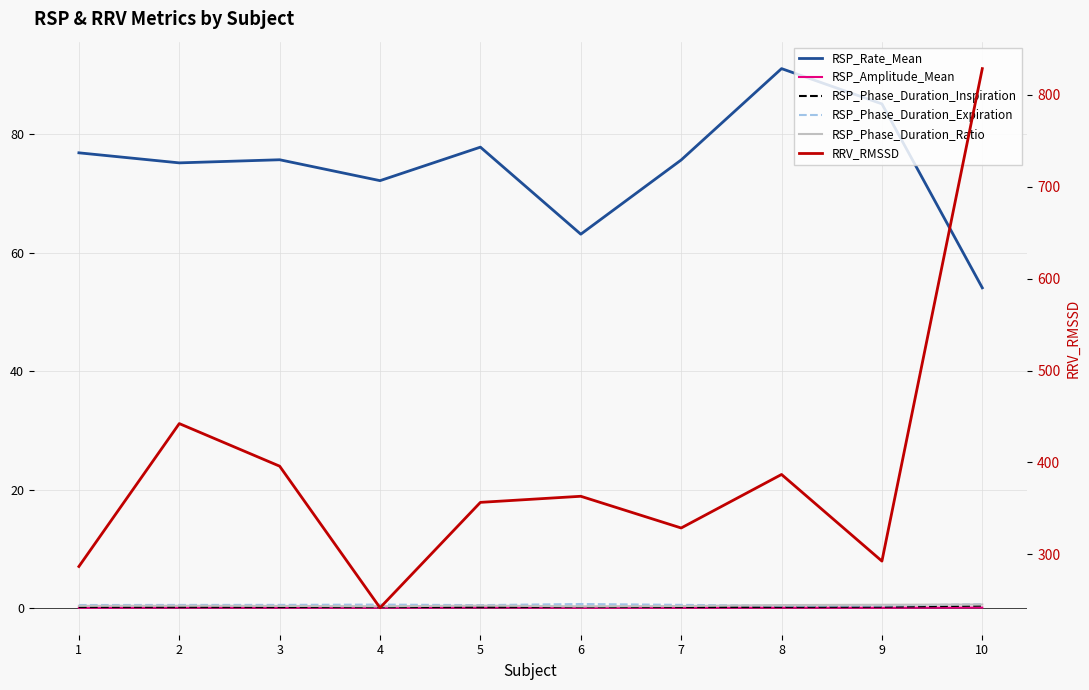

List the labels in order of RSP_Phase_Duration_Ratio value, smallest first.

6, 4, 7, 3, 1, 2, 5, 8, 9, 10